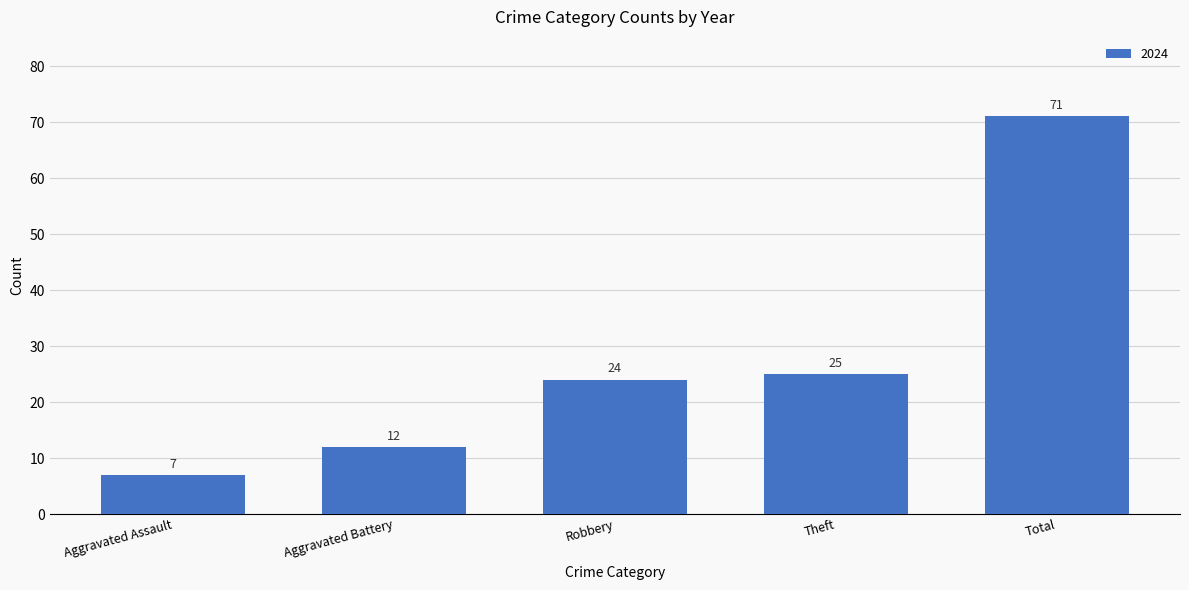

What is the smallest value displayed?

7